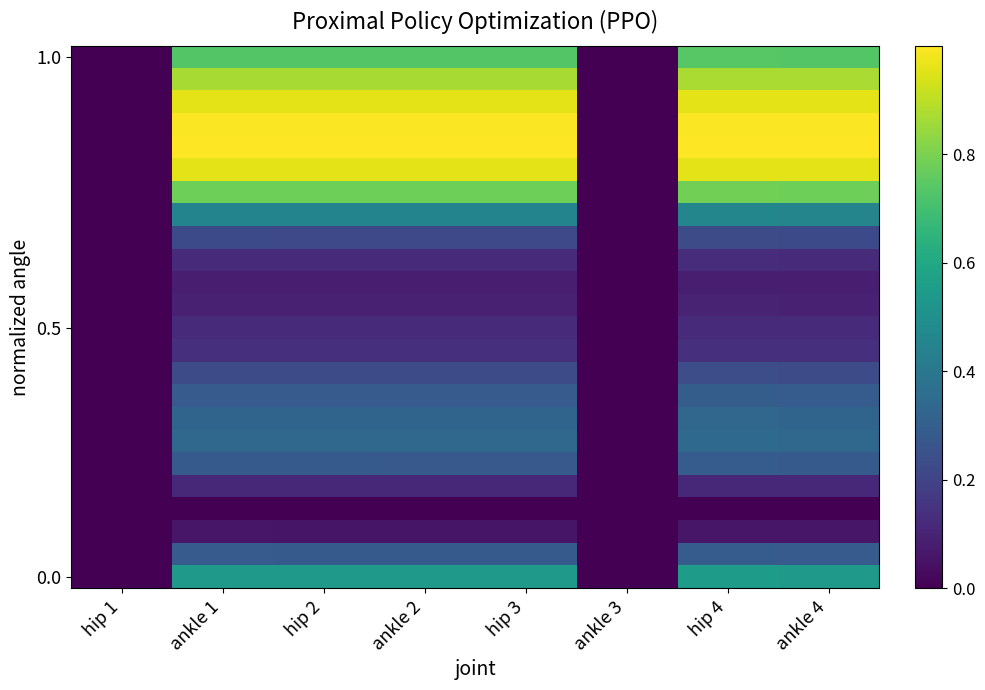

At which category is the sum across all series the highest?

hip 4